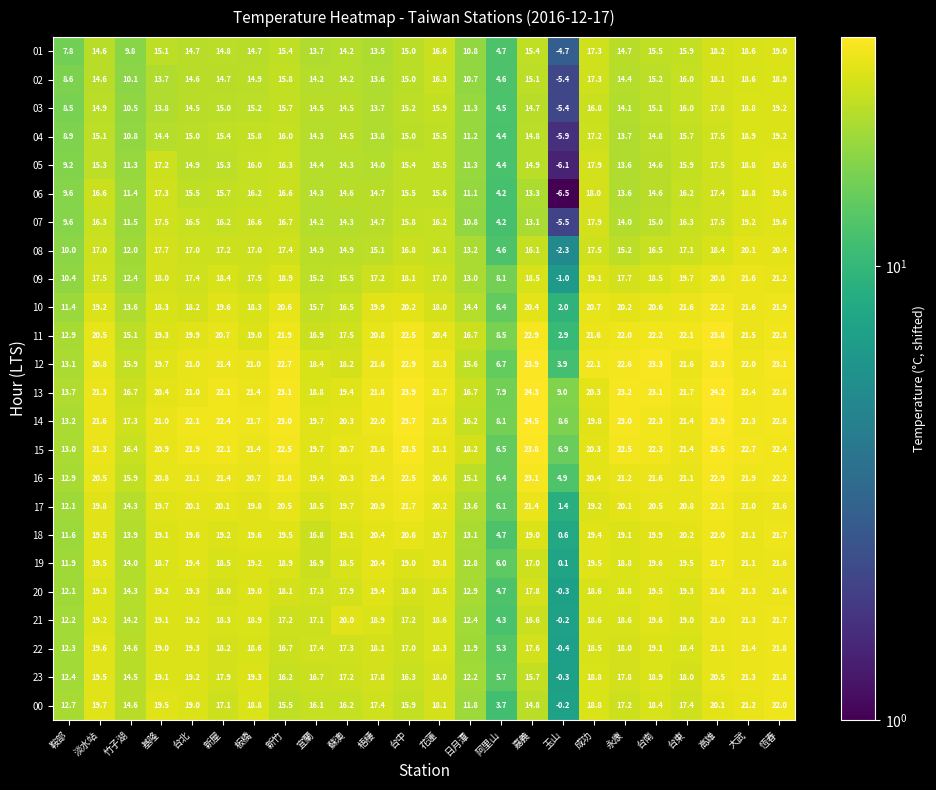

What is the smallest value displayed?

-6.5